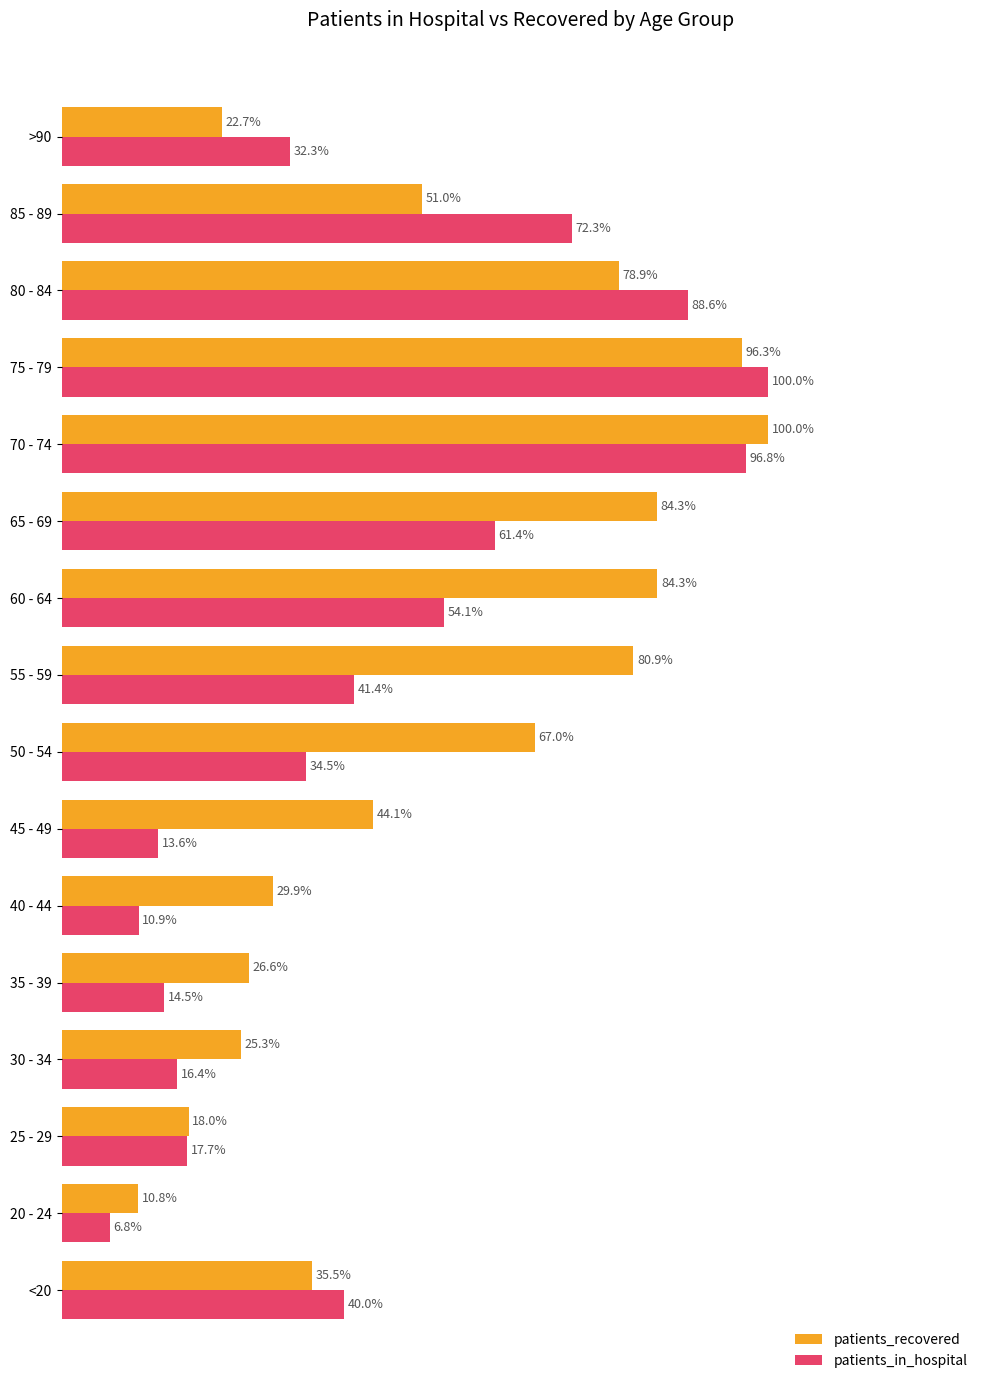

Rank the series at 55 - 59 from lowest to highest value.

patients_in_hospital, patients_recovered